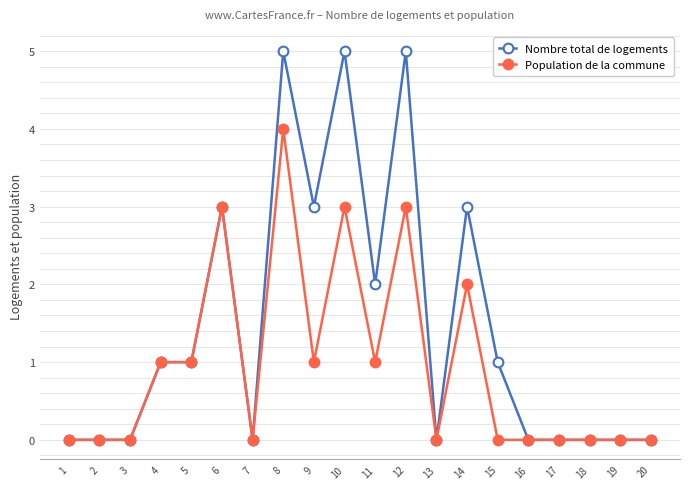

How many values in the Nombre total de logements series are below 1?

10